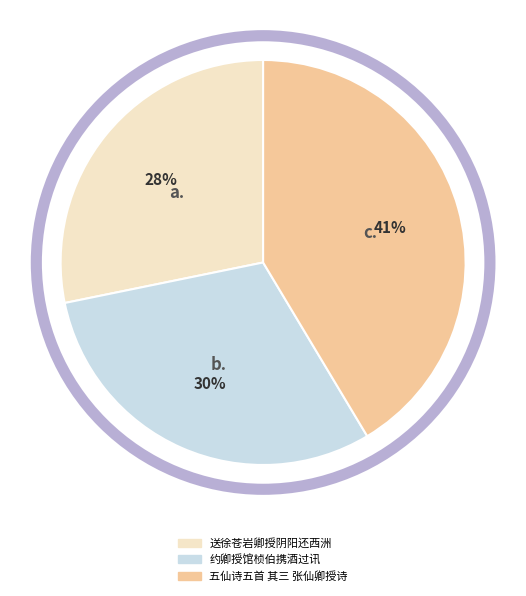

Which slice is the largest?

五仙诗五首 其三 张仙卿授诗